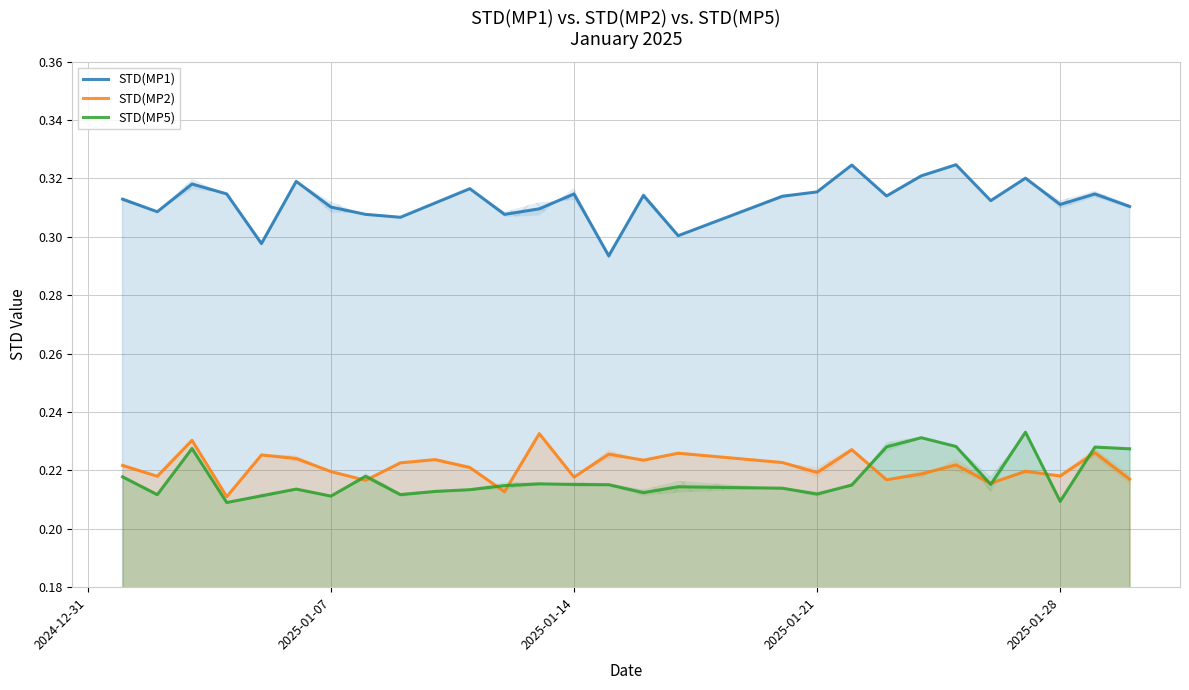

Which series has the widest spread of values?

STD(MP1)